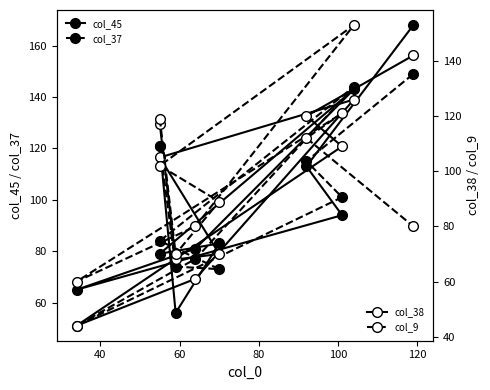

True or false: col_37 has a value of 32 at 100.

False